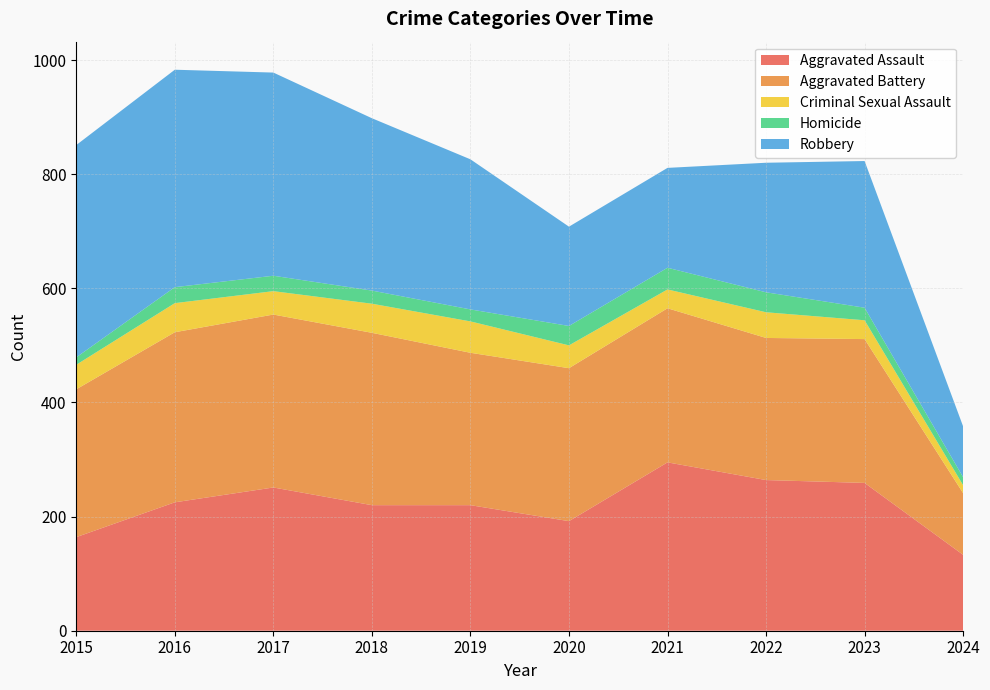

Reading left to right, what are all the values shown in this chart?

Aggravated Assault: 164	225	251	220	220	192	295	264	259	133
Aggravated Battery: 259	298	303	302	267	268	270	249	252	108
Criminal Sexual Assault: 43	51	41	51	55	40	33	45	33	14
Homicide: 13	28	27	23	21	34	38	35	22	14
Robbery: 372	381	356	302	263	174	175	227	257	89